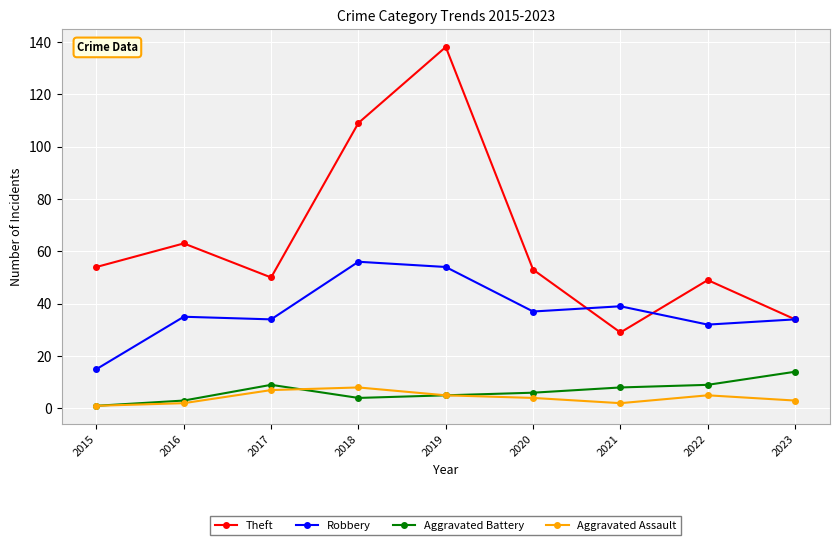

Which series changed the most between 2018 and 2023?

Theft